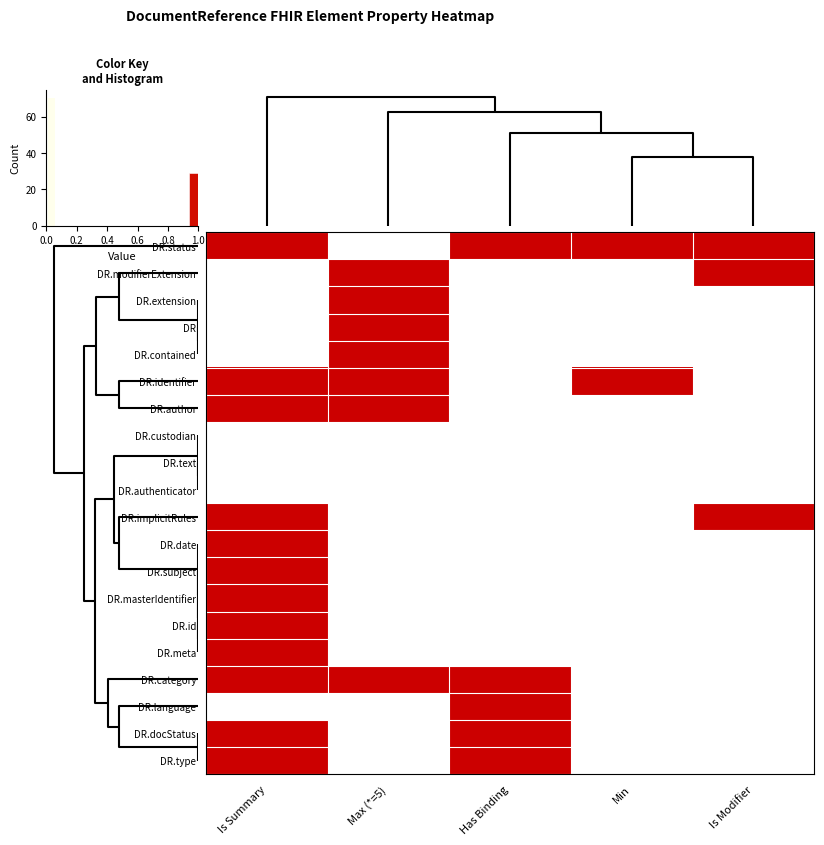

How many positive values does the DR.contained series have?

1